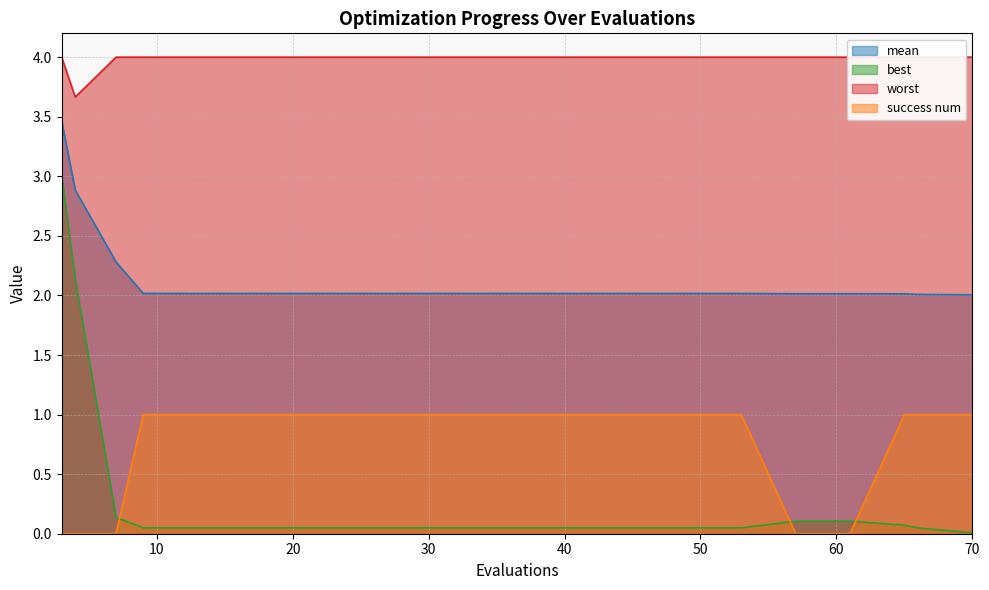

What is the difference between the maximum and minimum values in the success num series?

1.0